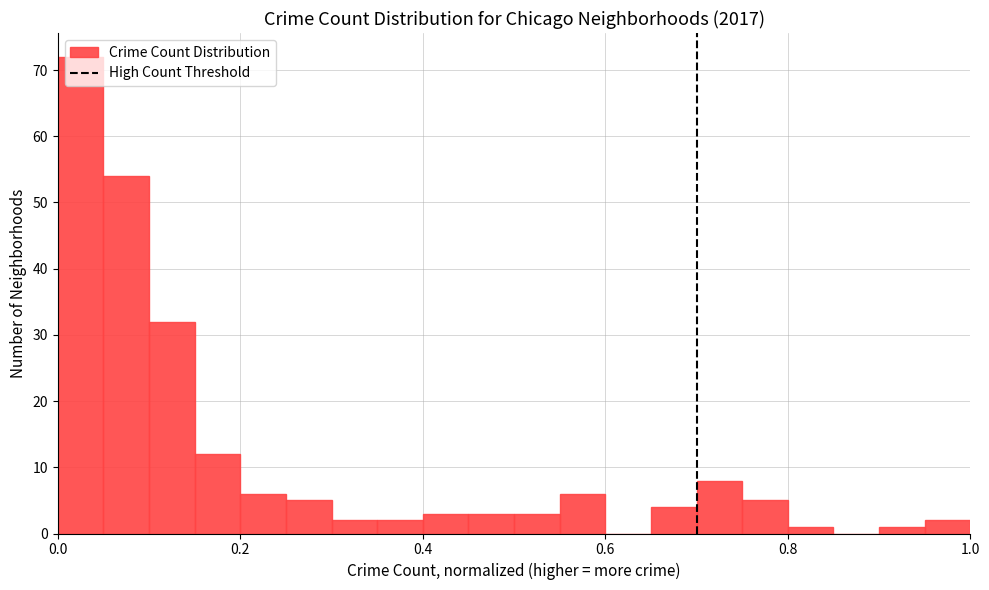

Around what value on the x-axis is the tallest bar? Give the approximate position of its centre, as read against the axis.

0.02